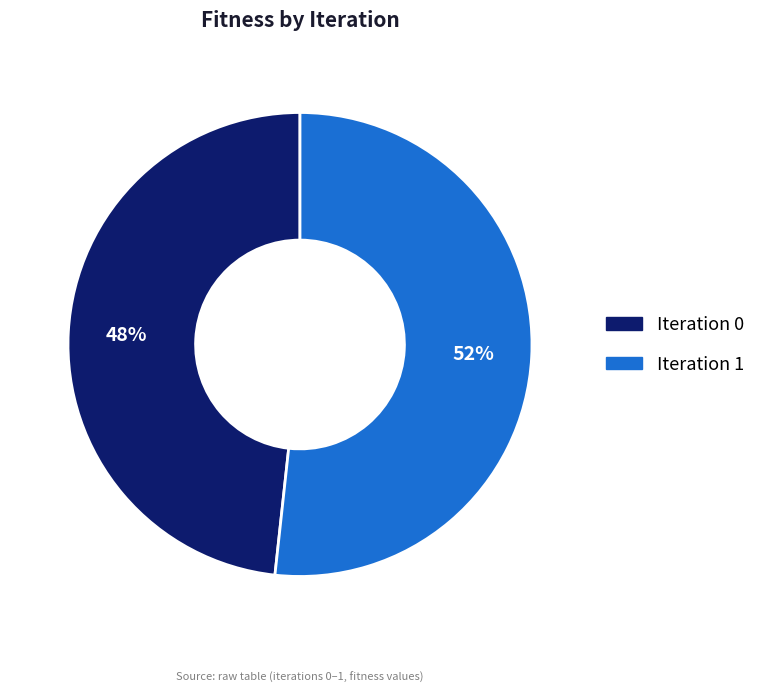

To the nearest percent, what is the average slice percentage?

50%